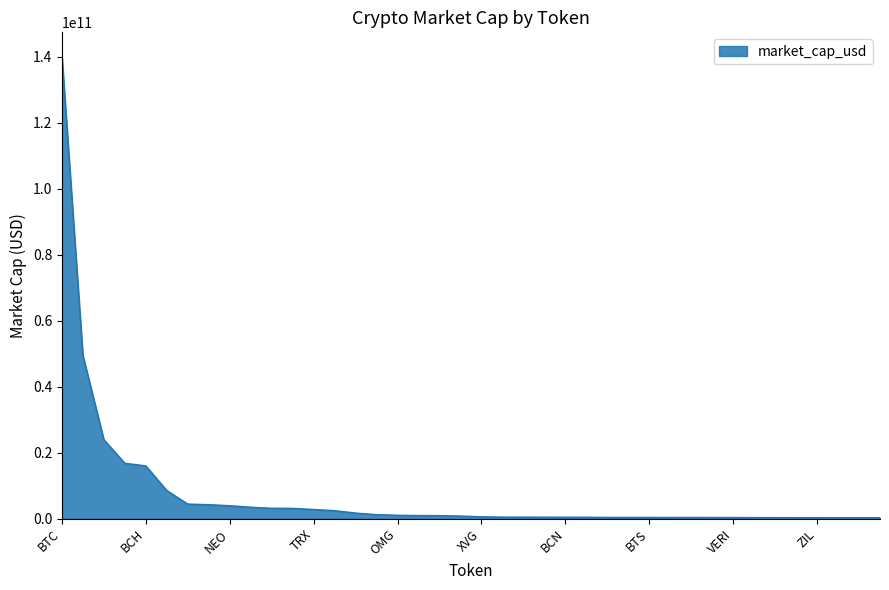

What is the minimum value shown in the chart?

301168508